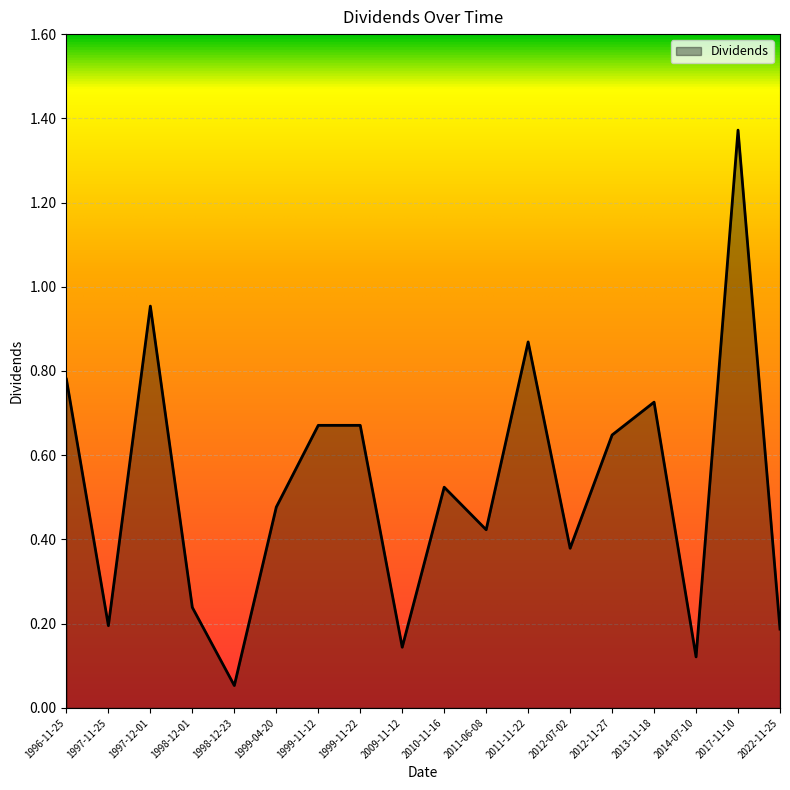

The value at 1996-11-25 is 1.4. True or false?

False